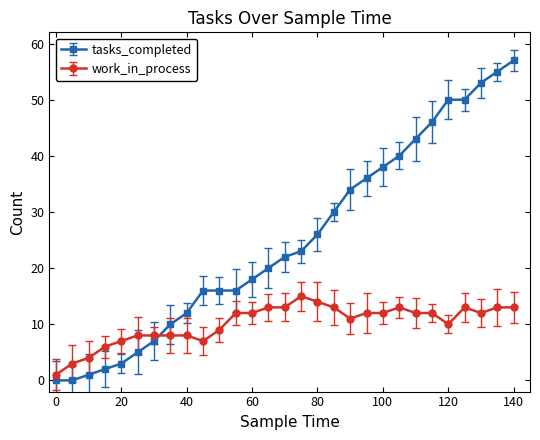

Rank the series by their average value, from lowest to highest.

work_in_process, tasks_completed